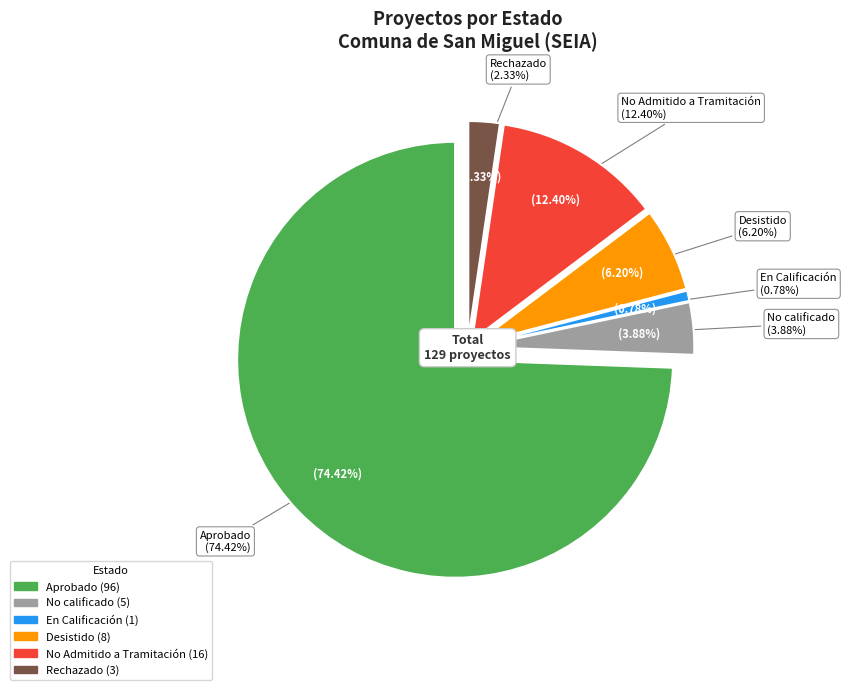

Which category has the smallest portion of the pie?

En Calificación